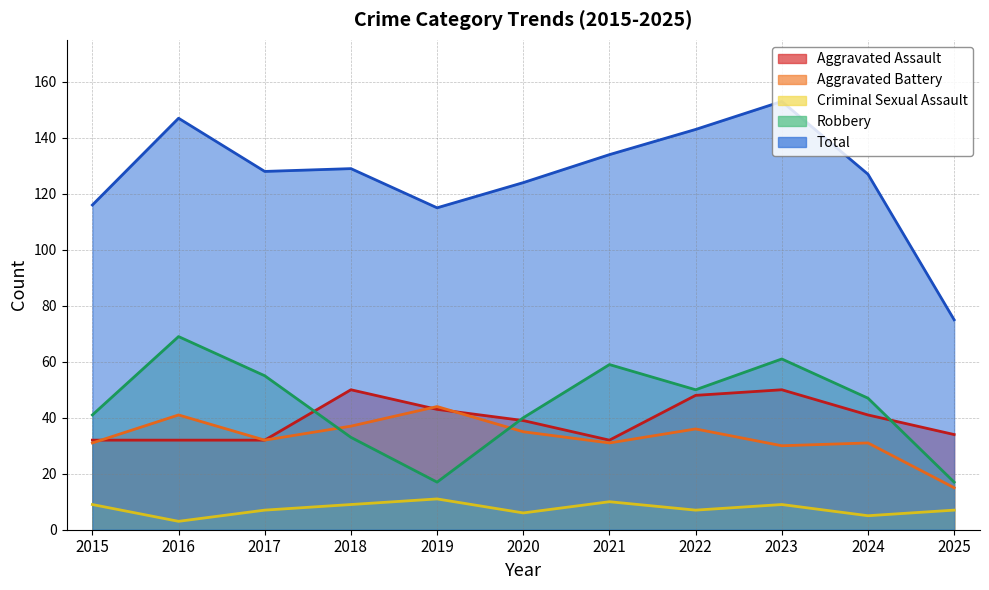

The value of Robbery at 2021 is 34. True or false?

False